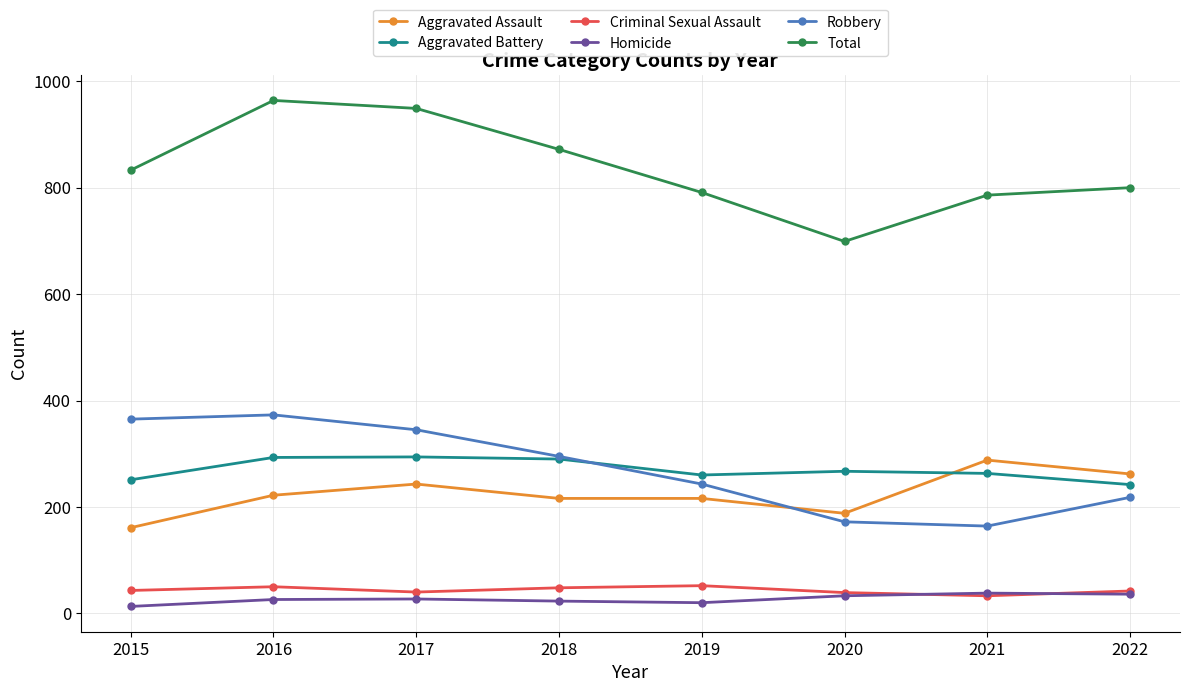

True or false: Aggravated Battery has a value of 466 at 2018.

False